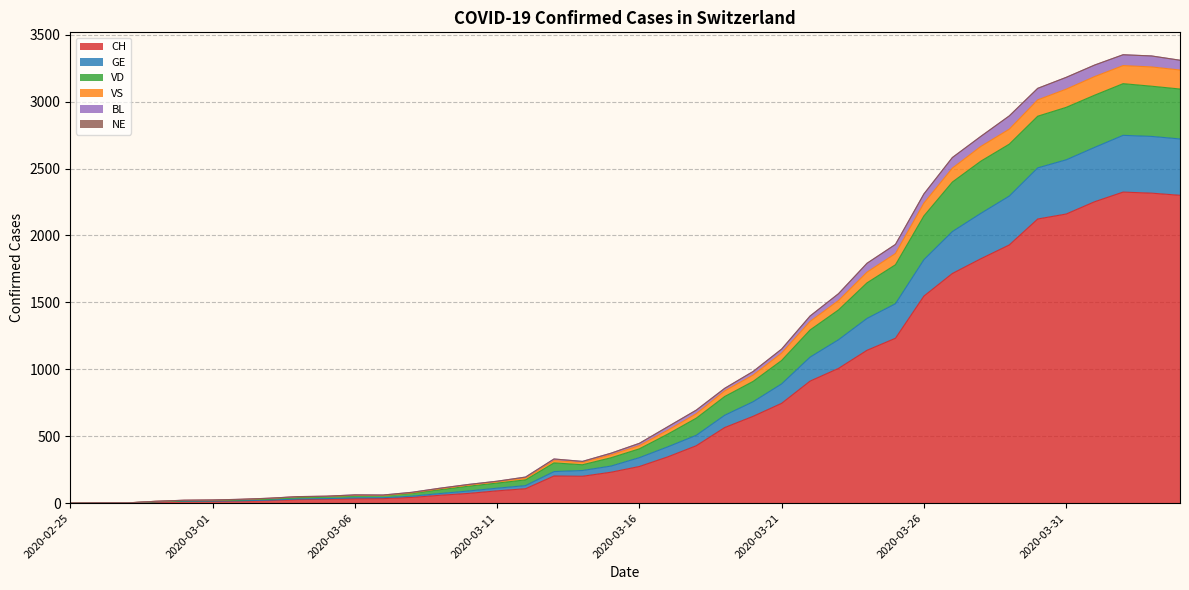

True or false: VS and CH intersect in this chart.

False